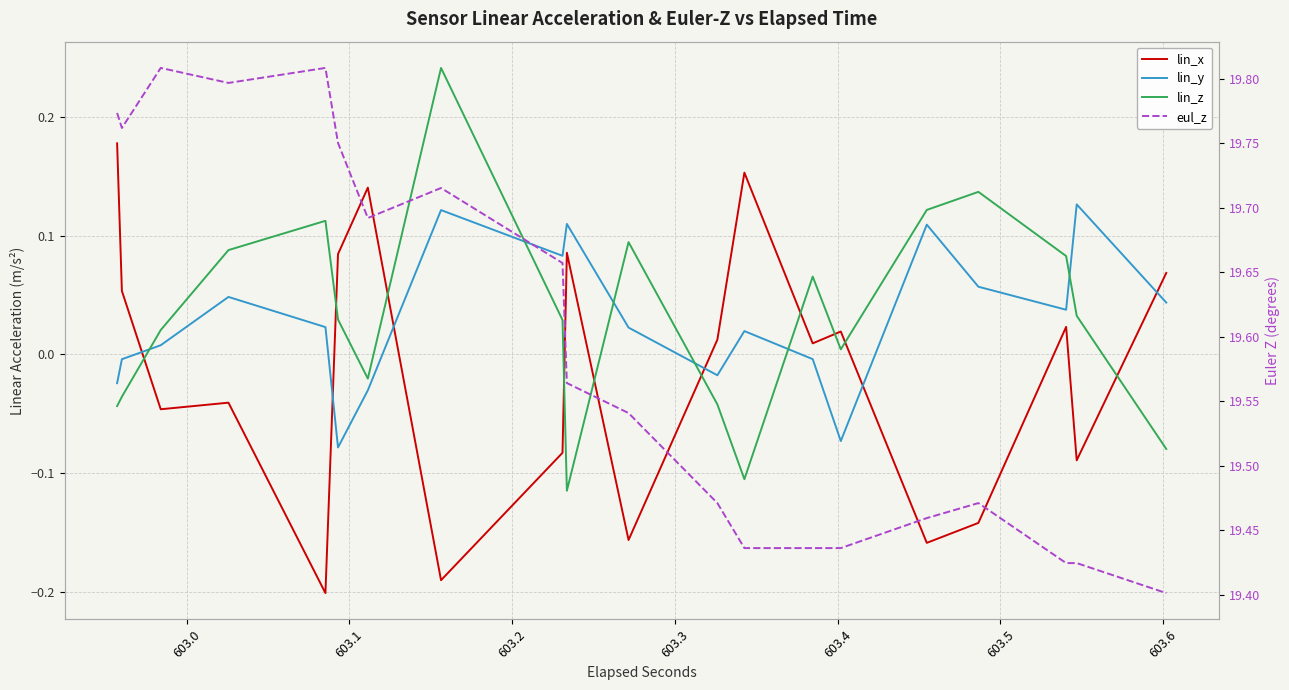

Reading right to left, extract all data points from this chart.

lin_x: 0.1	0.1	-0.1	-0.1	0.0	0.0	-0.1	-0.1	-0.2	-0.2	0.0	0.0	0.0	0.0	0.2	0.2	0.0	0.0	-0.2	-0.2	0.1	0.1	-0.1	-0.1	-0.2	-0.2	0.1	0.1	0.1	0.1	-0.2	-0.2	-0.0	-0.0	-0.0	-0.0	0.1	0.1	0.2	0.2
lin_y: 0.0	0.0	0.1	0.1	0.0	0.0	0.1	0.1	0.1	0.1	-0.1	-0.1	-0.0	-0.0	0.0	0.0	-0.0	-0.0	0.0	0.0	0.1	0.1	0.1	0.1	0.1	0.1	-0.0	-0.0	-0.1	-0.1	0.0	0.0	0.0	0.0	0.0	0.0	-0.0	-0.0	-0.0	-0.0
lin_z: -0.1	-0.1	0.0	0.0	0.1	0.1	0.1	0.1	0.1	0.1	0.0	0.0	0.1	0.1	-0.1	-0.1	-0.0	-0.0	0.1	0.1	-0.1	-0.1	0.0	0.0	0.2	0.2	-0.0	-0.0	0.0	0.0	0.1	0.1	0.1	0.1	0.0	0.0	-0.0	-0.0	-0.0	-0.0
eul_z: 19.4	19.4	19.4	19.4	19.4	19.4	19.5	19.5	19.5	19.5	19.4	19.4	19.4	19.4	19.4	19.4	19.5	19.5	19.5	19.5	19.6	19.6	19.7	19.7	19.7	19.7	19.7	19.7	19.8	19.8	19.8	19.8	19.8	19.8	19.8	19.8	19.8	19.8	19.8	19.8